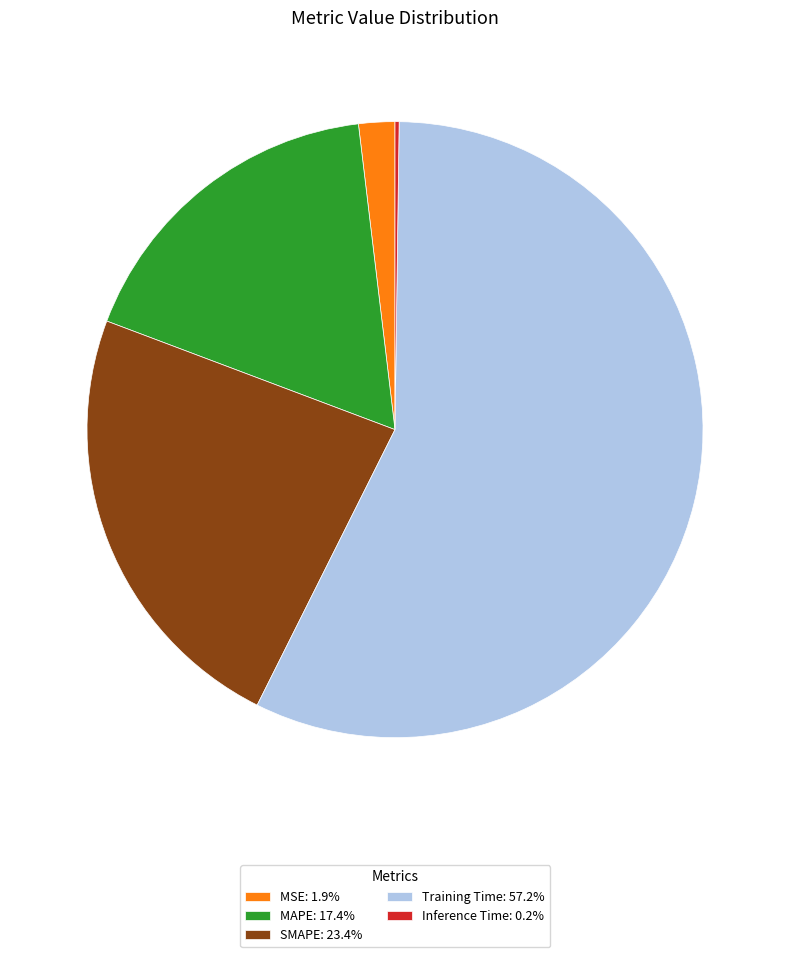

Does any single category account for the majority?

Yes